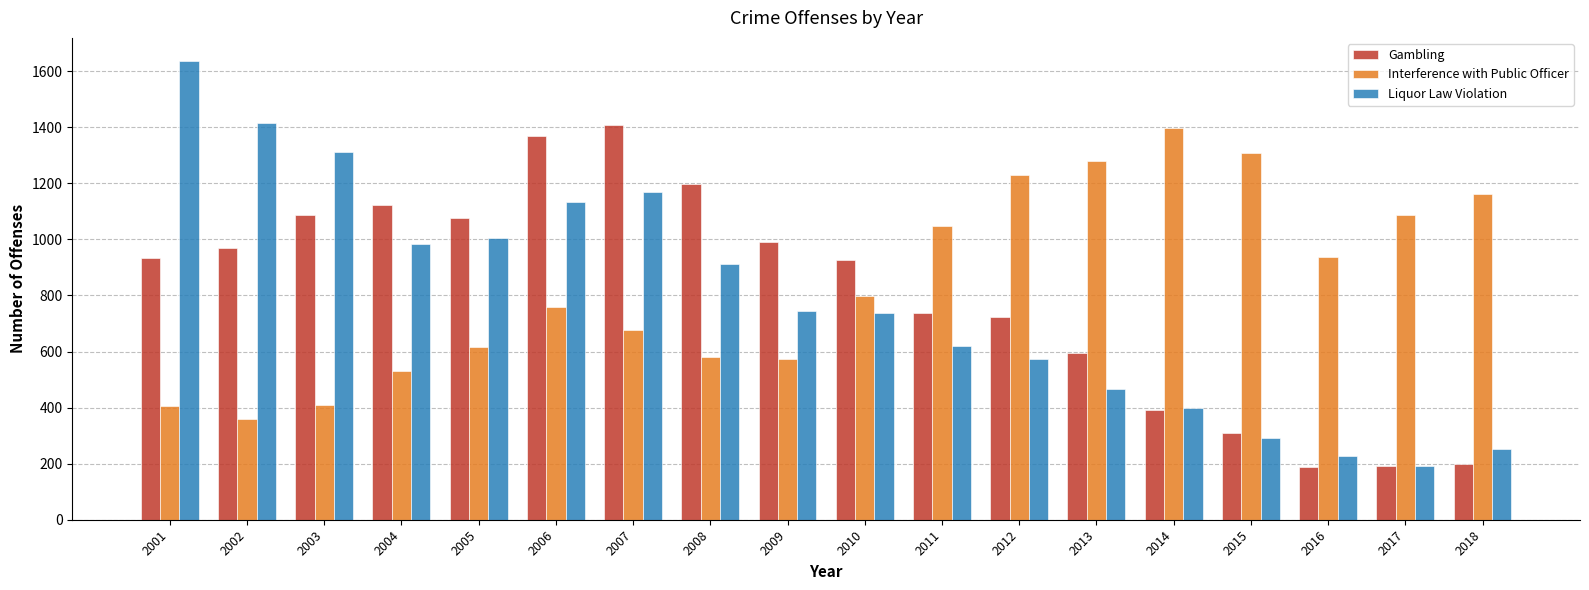

What is the sum of the Gambling values at 2016 and 2018?

387